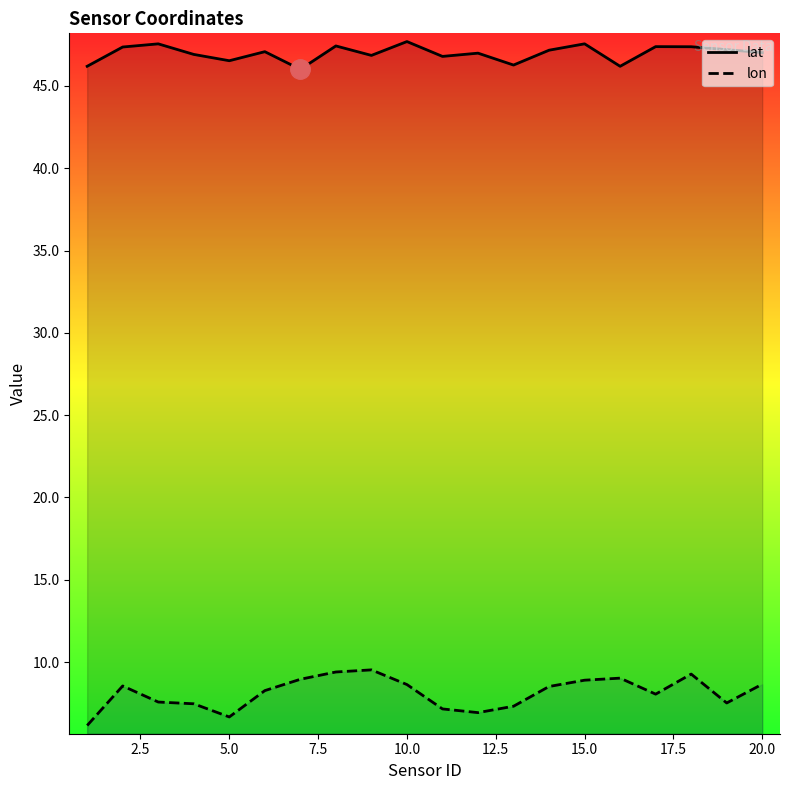

Does the chart display data point markers on the line(s)?

No